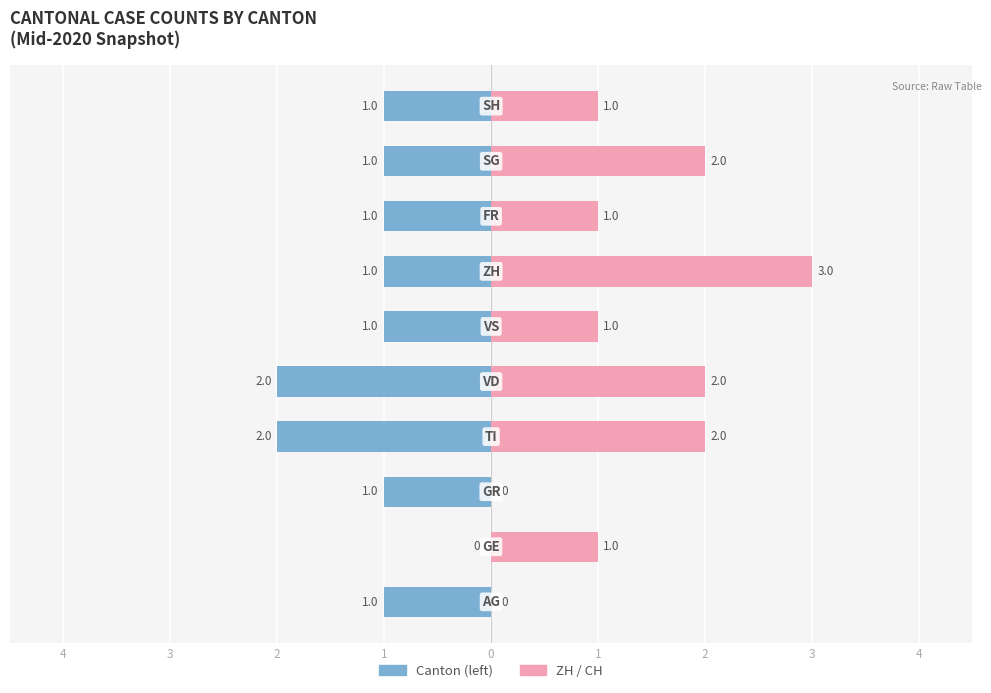

What is the maximum value shown in the chart?

3